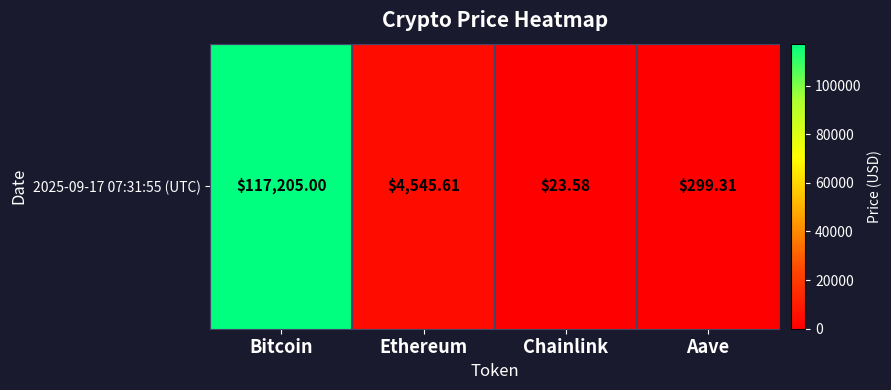

What is the sum of all values?

122073.5